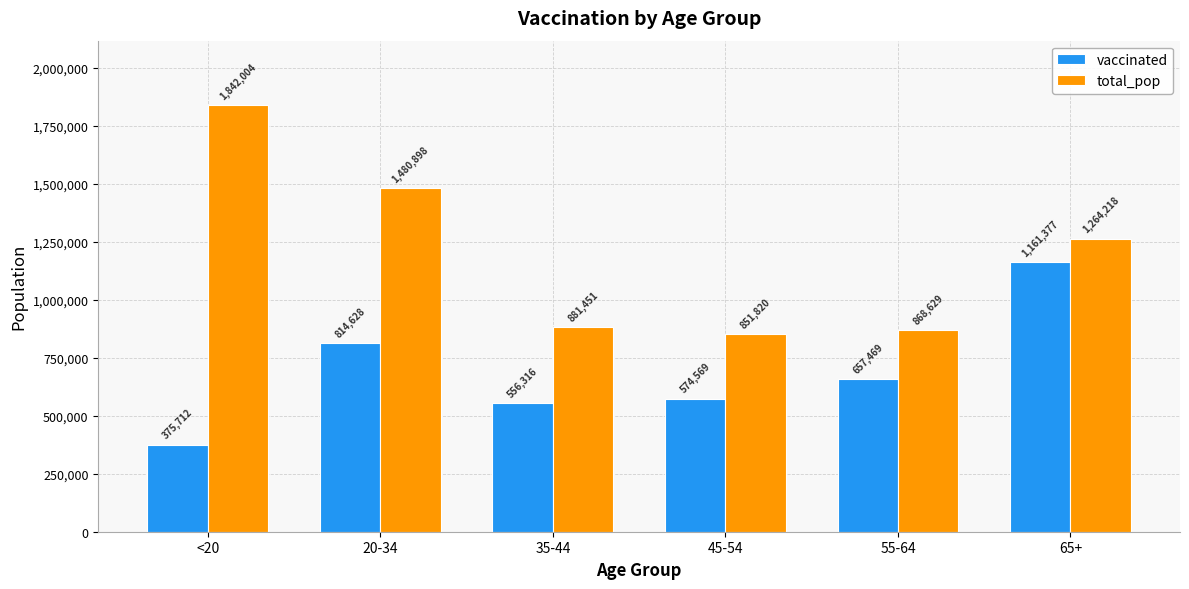

Rank the series at 35-44 from highest to lowest value.

total_pop, vaccinated